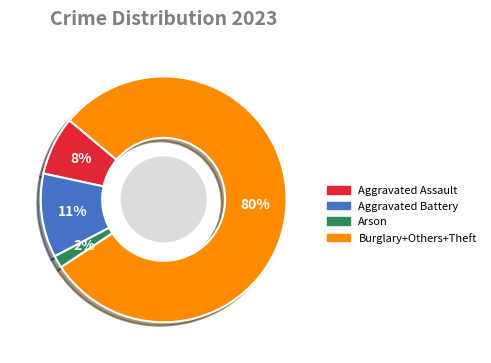

True or false: Aggravated Battery accounts for 11% of the total.

True